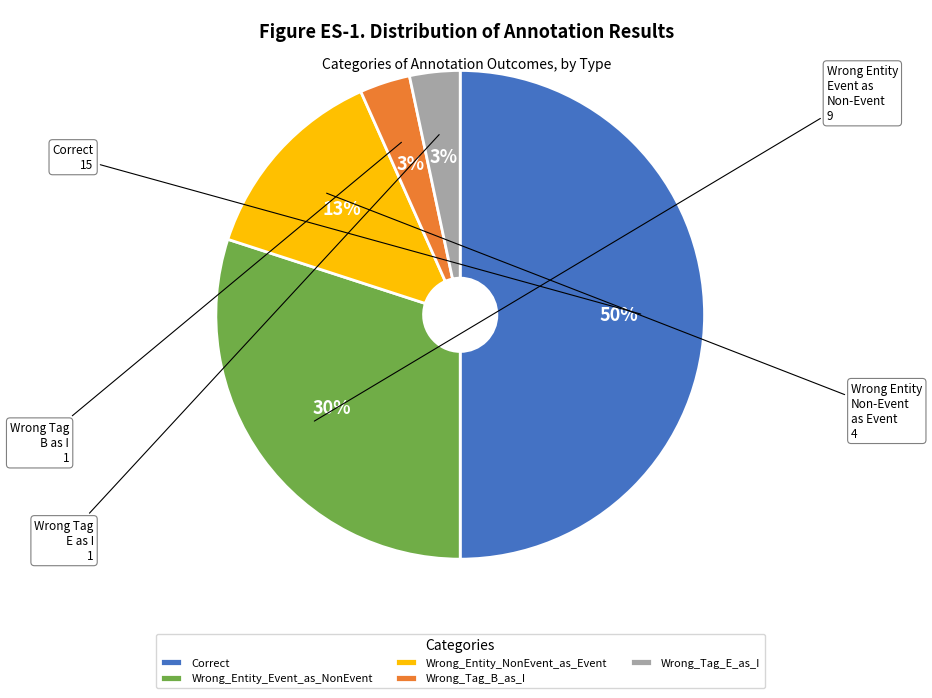

Approximately how many times larger is the value at Correct compared to Wrong_Entity_Event_as_NonEvent?

1.7